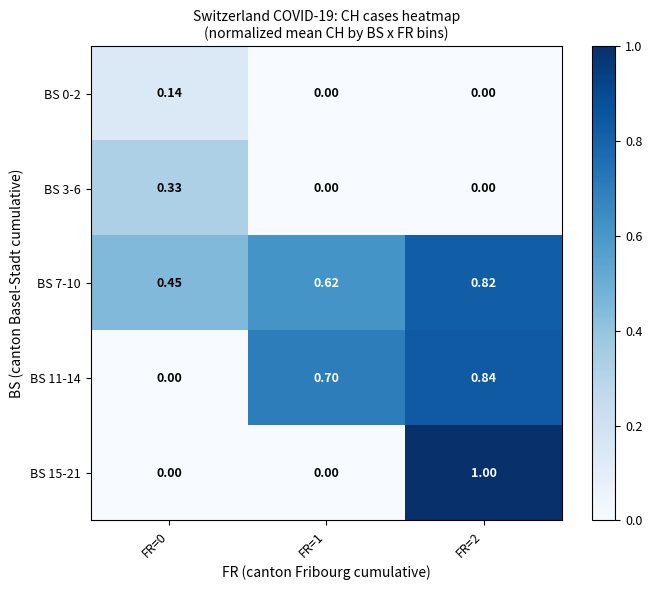

Is the value of BS 15-21 at FR=1 greater than the value of BS 11-14 at FR=1?

No